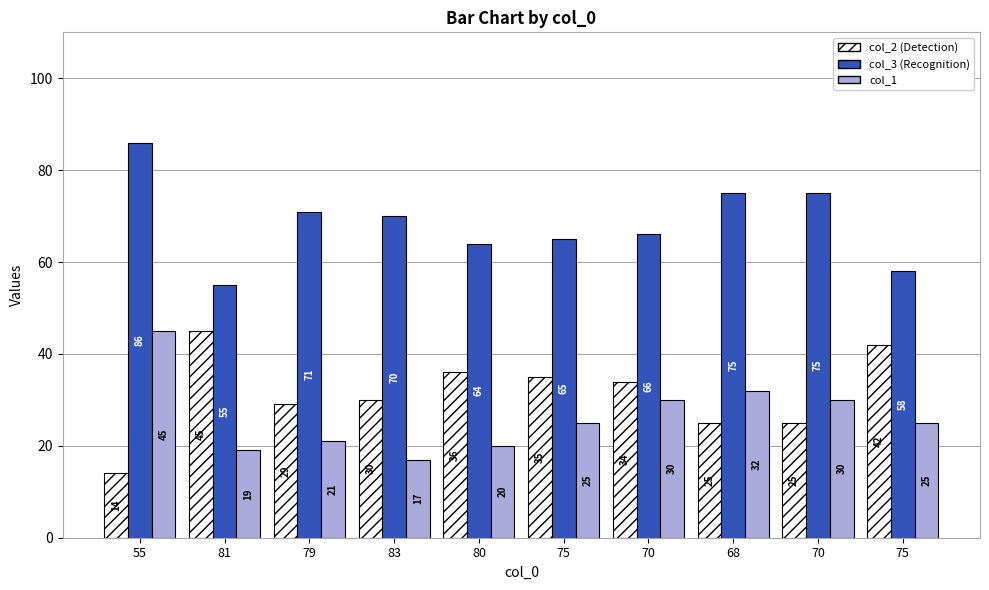

The col_3 series shows 20 at 75. True or false?

False